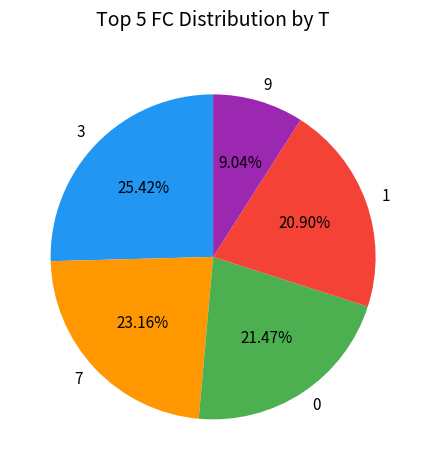

How many slices are in this pie chart?

5